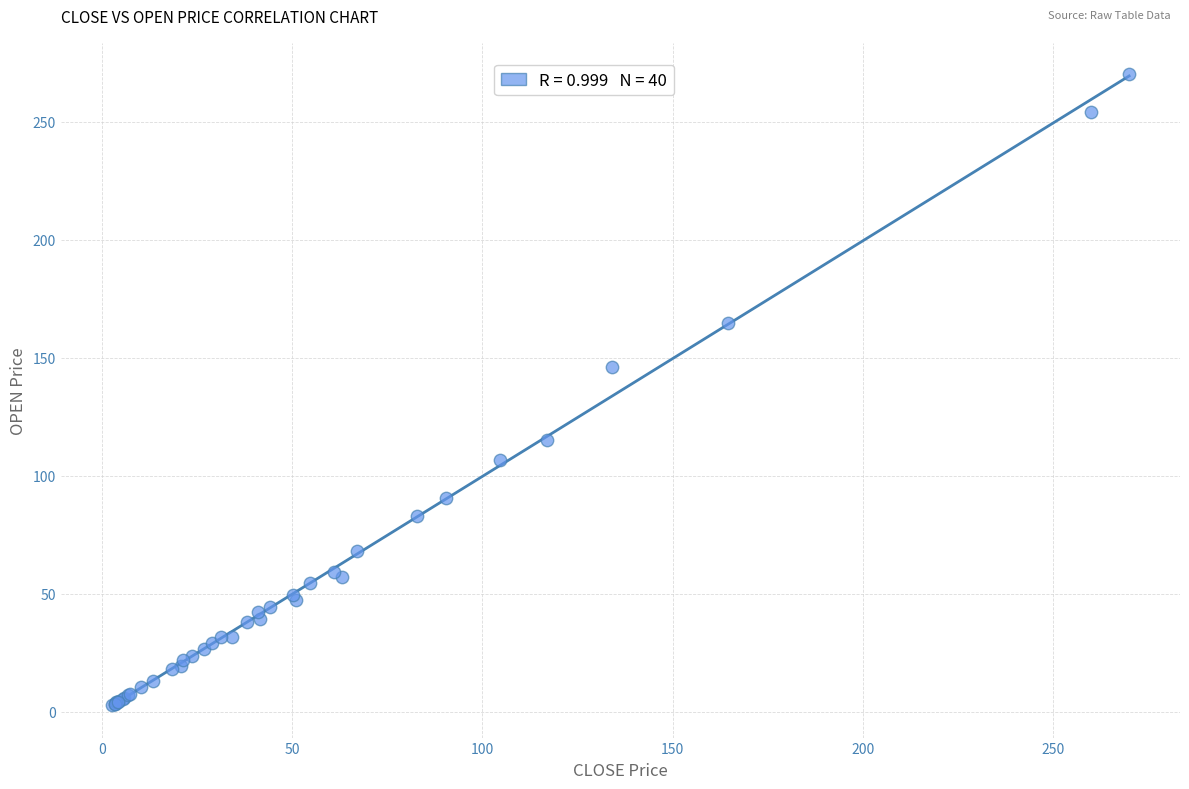

What Y value in the scatter plot is closest to 136?

146.0